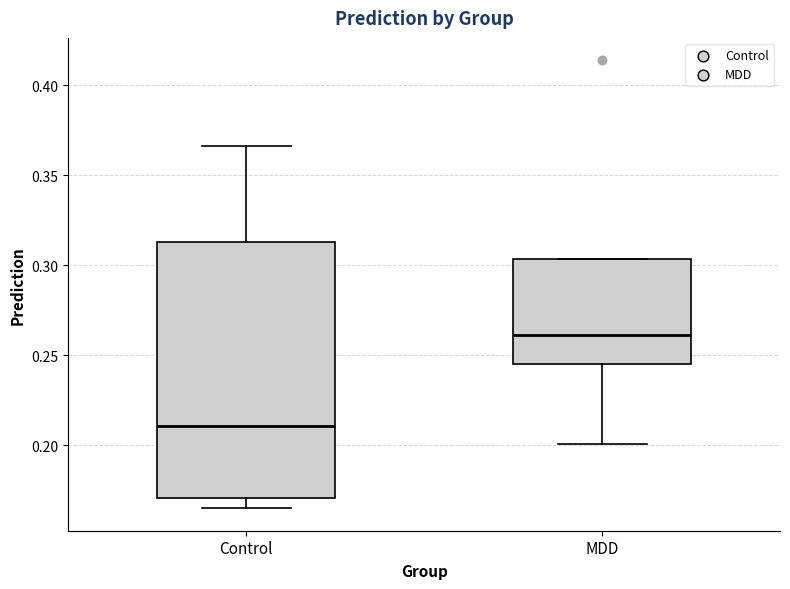

Reading left to right, read every box against the y-axis: the position of its median line, the range the box covers, and the ends of its whiskers. The values are not printed on the chart, so give them approximately, as read against the axis.

Control: median 0.210, box 0.170 to 0.315, whiskers 0.165 to 0.365
MDD: median 0.260, box 0.245 to 0.305, whiskers 0.200 to 0.305